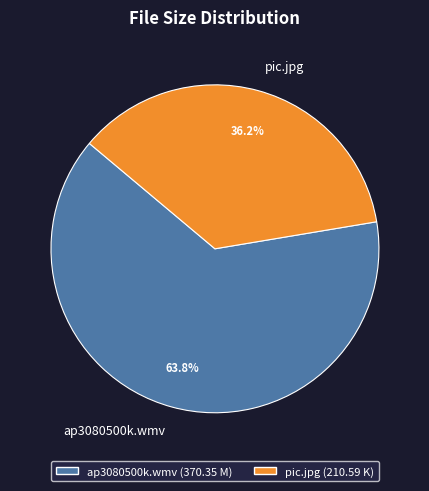

What percentage is the ap3080500k.wmv slice, to the nearest percent?

64%